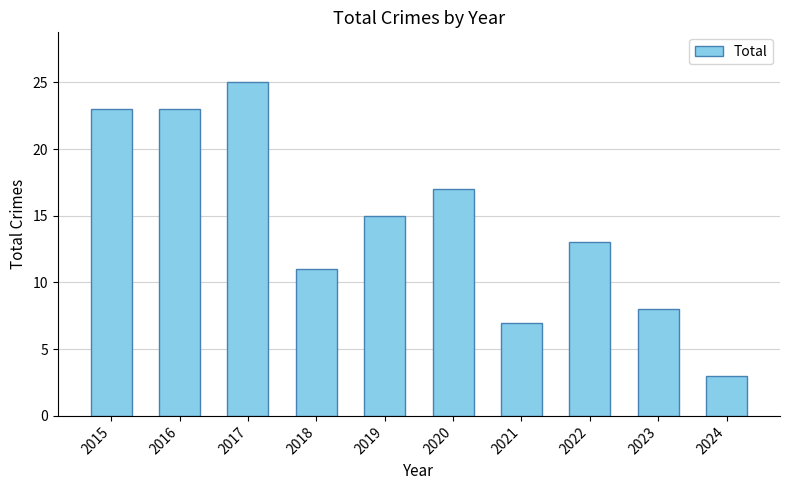

Approximately how many times larger is the value at 2021 compared to 2023?

0.9